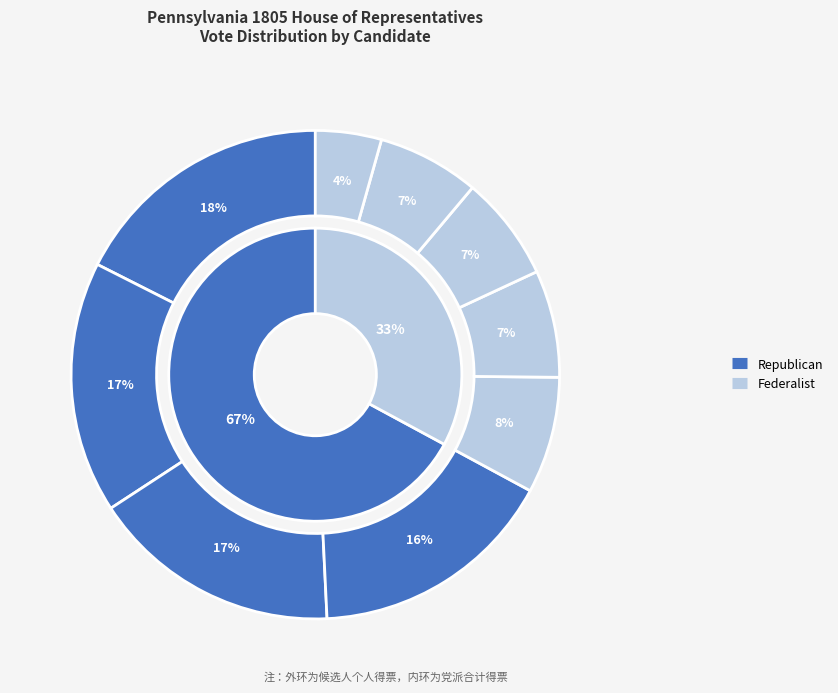

What is the total percentage of Samuel Agnew and James Mitchell?

23.3%